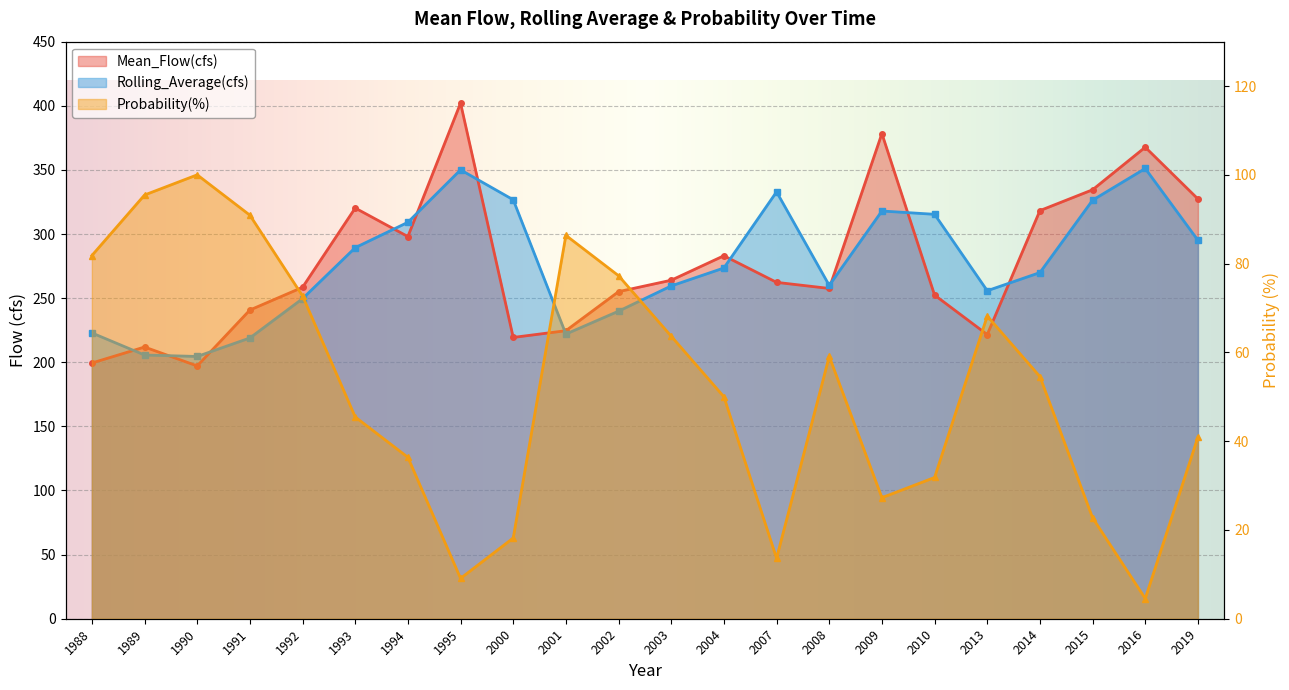

List the labels in order of Probability(%) value, smallest first.

2016, 1995, 2007, 2000, 2015, 2009, 2010, 1994, 2019, 1993, 2004, 2014, 2008, 2003, 2013, 1992, 2002, 1988, 2001, 1991, 1989, 1990